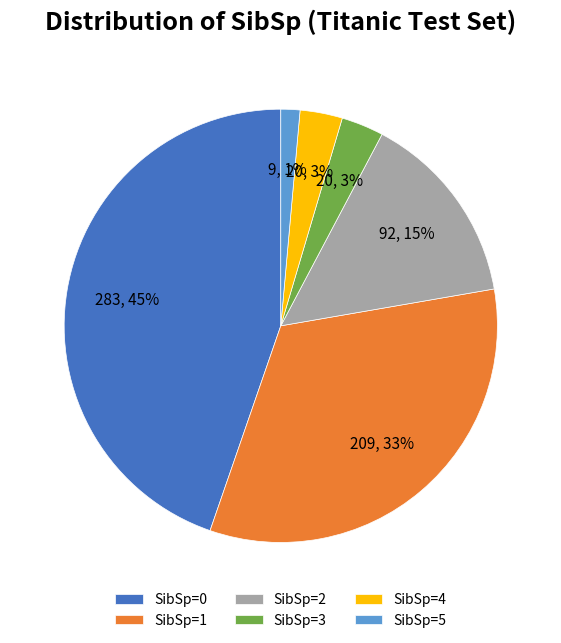

To the nearest percent, what is the average slice percentage?

17%